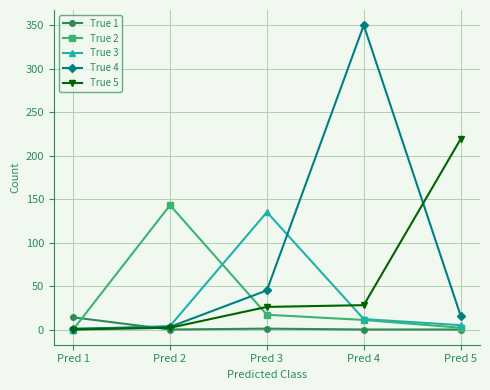

How many lines are shown in the chart?

5